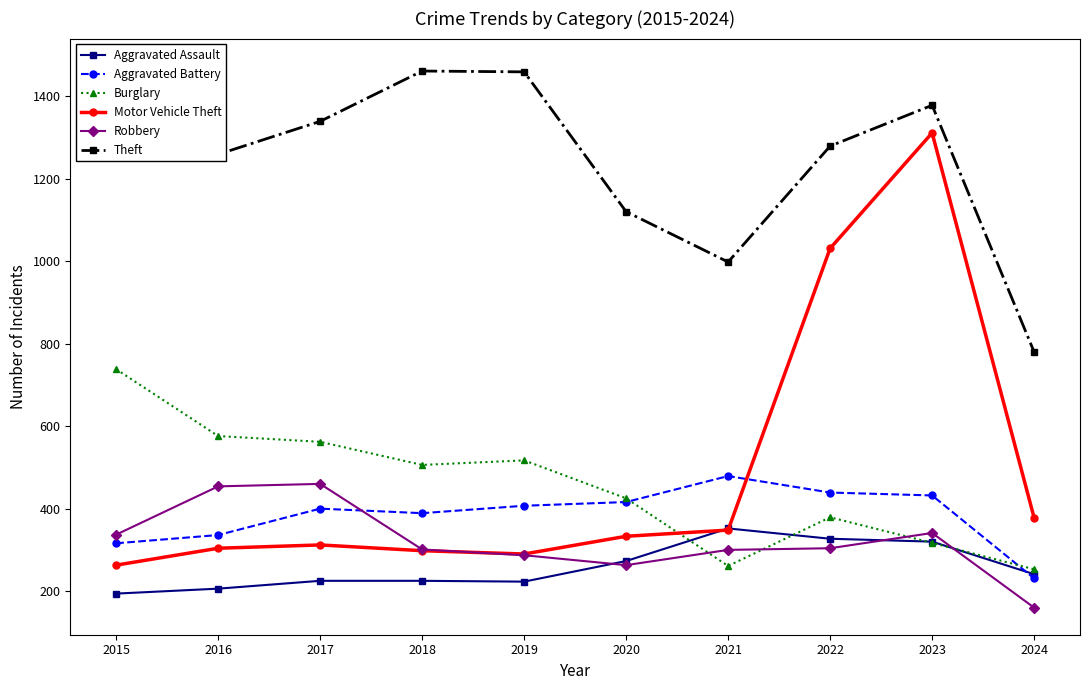

Rank the series by their maximum value, from lowest to highest.

Aggravated Assault, Robbery, Aggravated Battery, Burglary, Motor Vehicle Theft, Theft